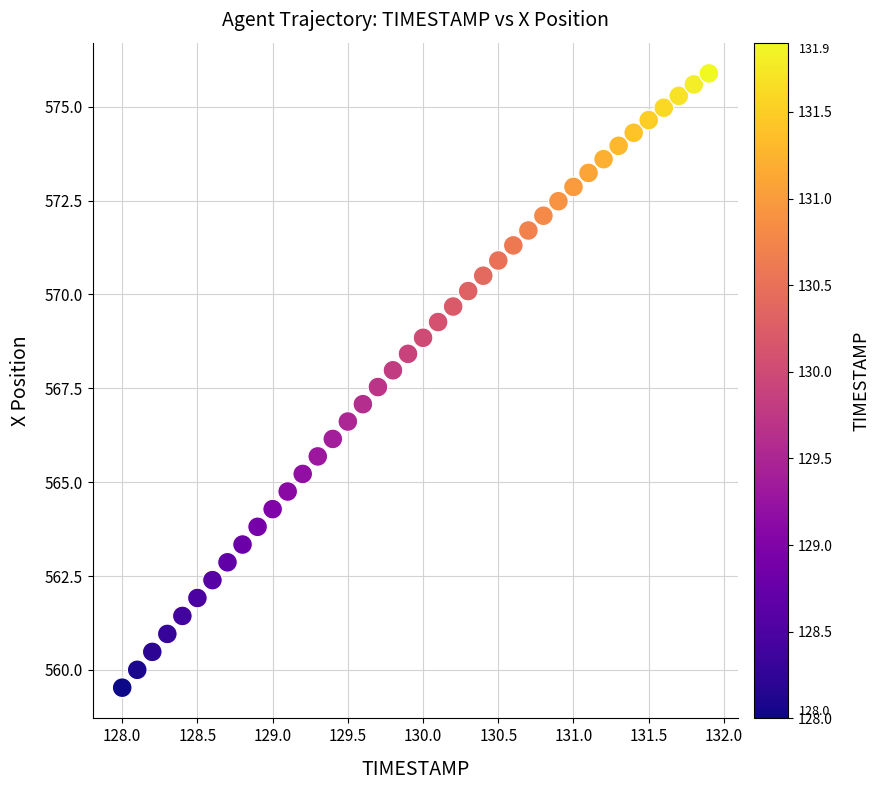

What is the range of X values (max minus min)?

3.9